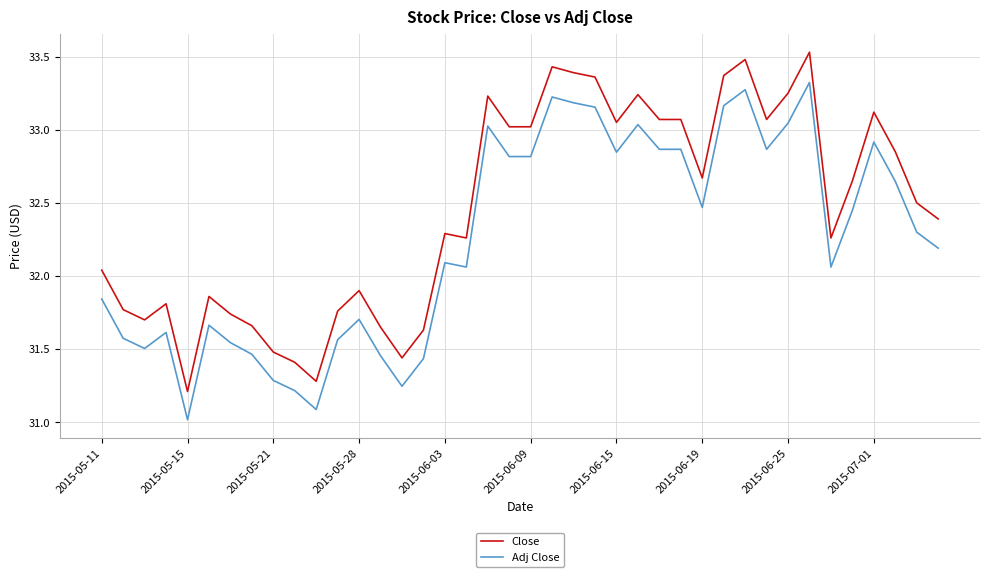

List the series in order of their peak value, lowest first.

Adj Close, Close